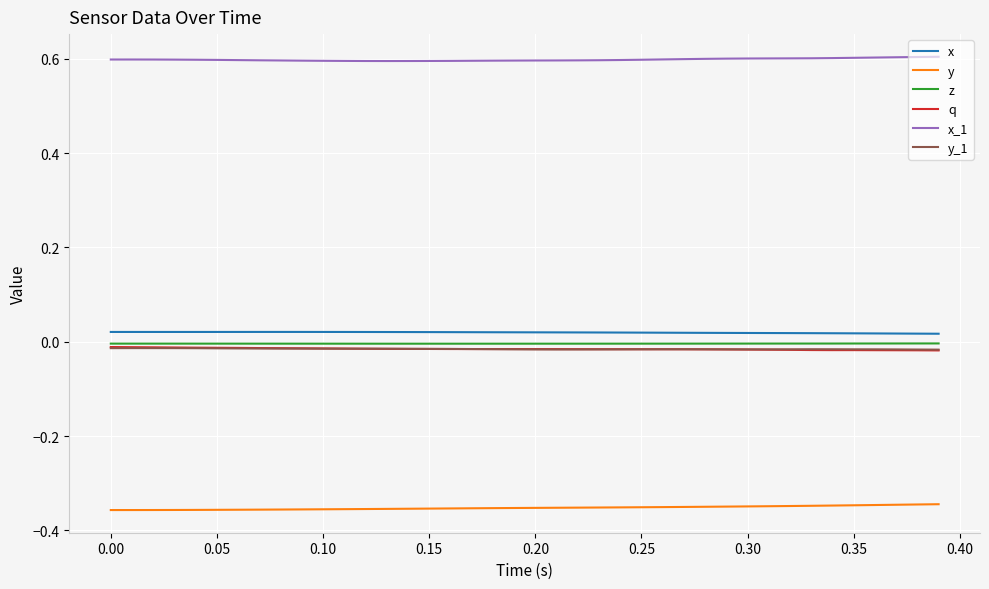

True or false: y_1 and x intersect in this chart.

False